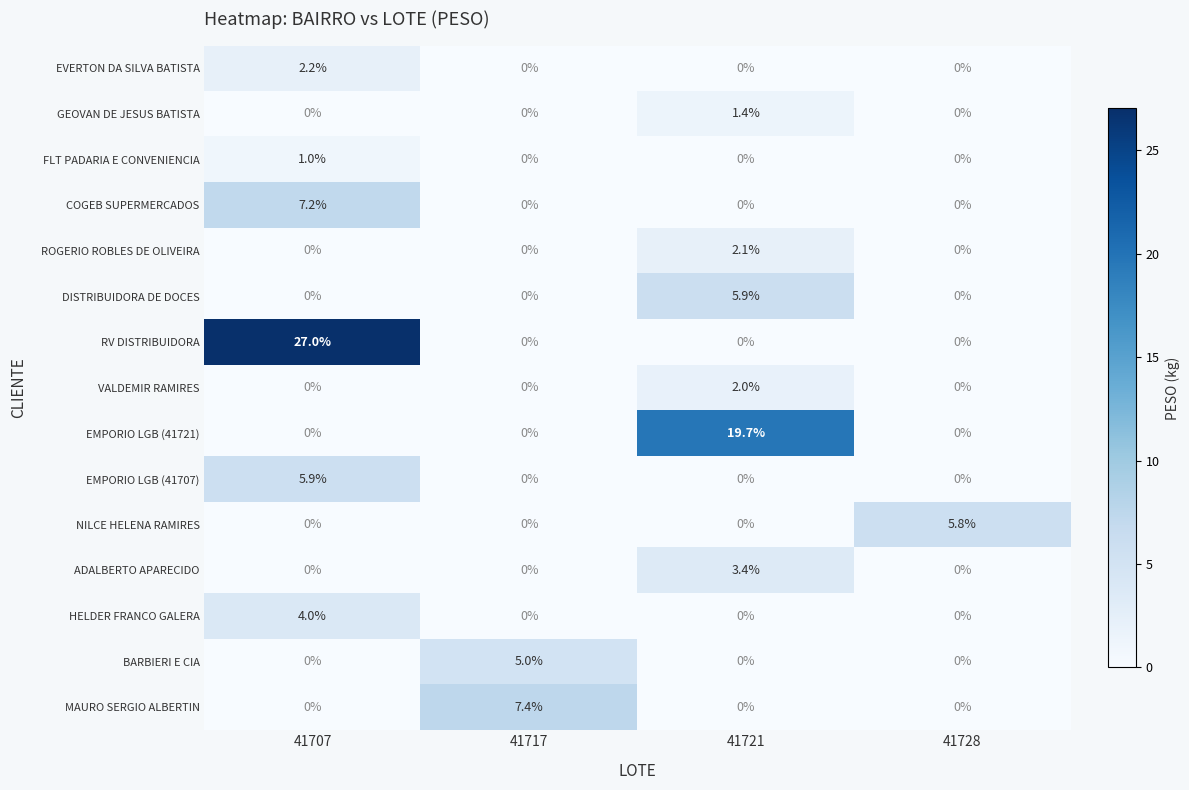

What is the greatest value displayed?

27.0